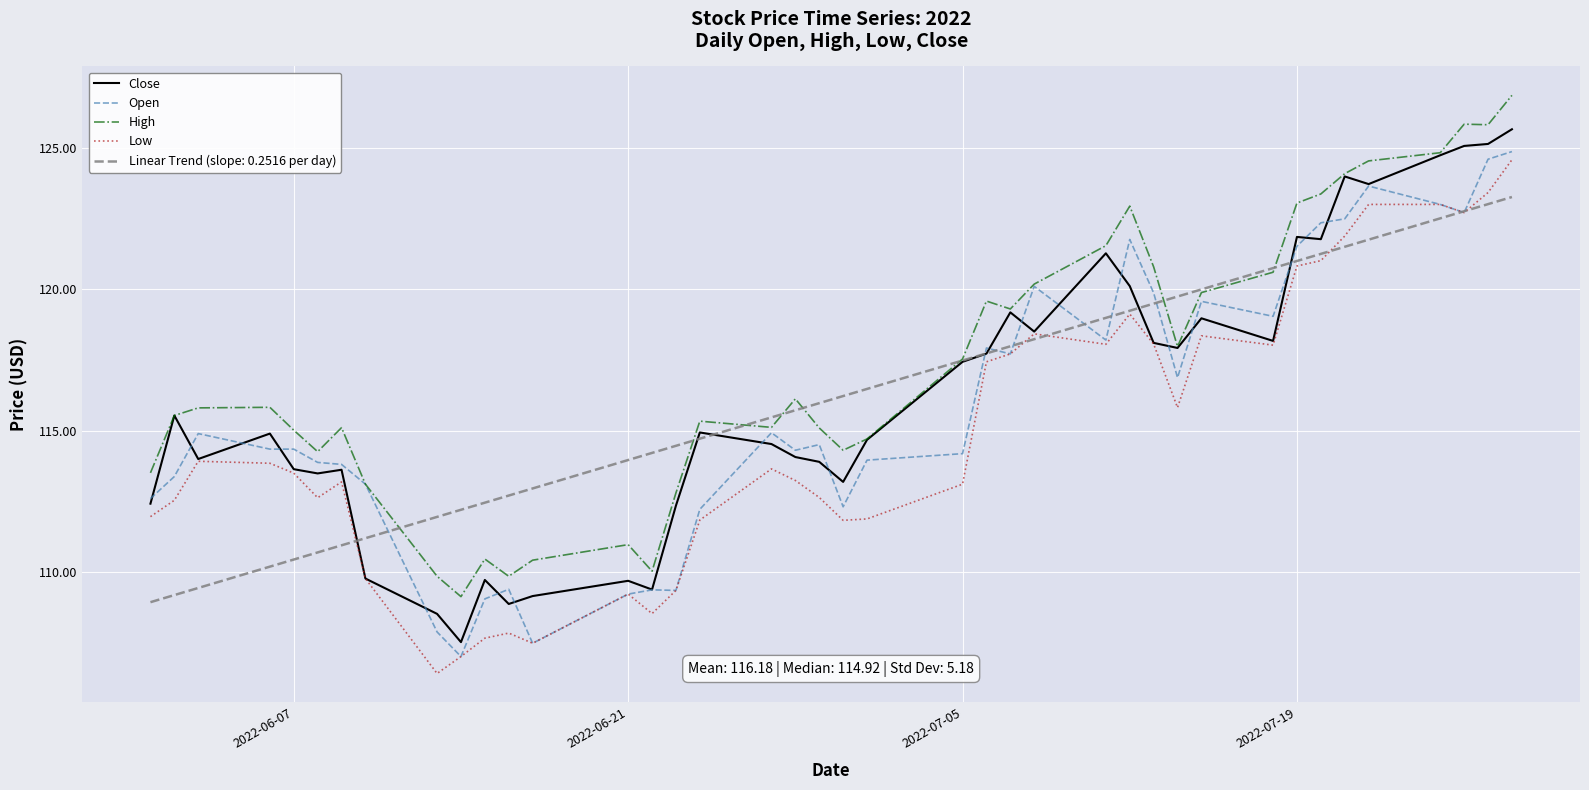

True or false: Low and High cross at least once.

False